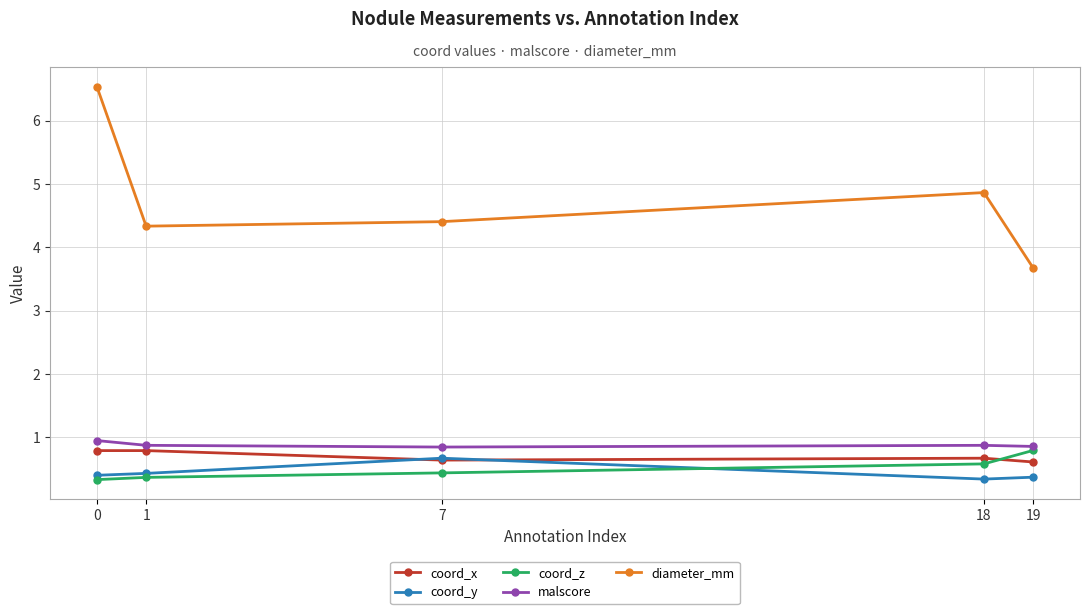

How many series are shown in this chart?

5